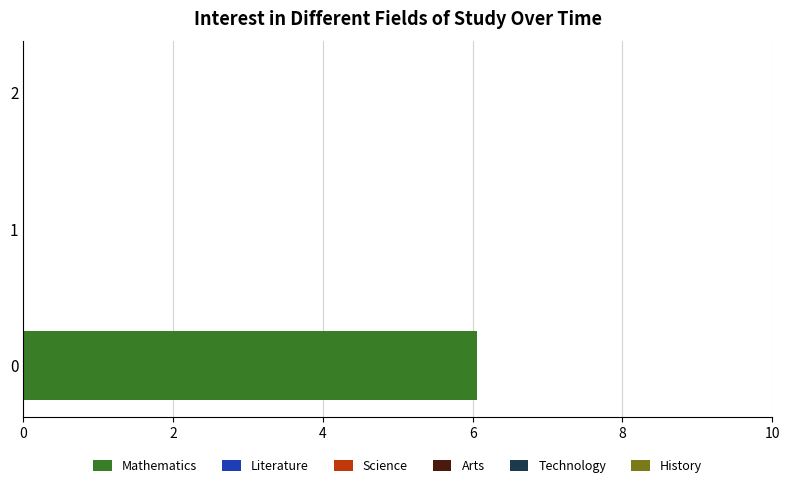

What is the change in value from 0 to 1?

-6.1